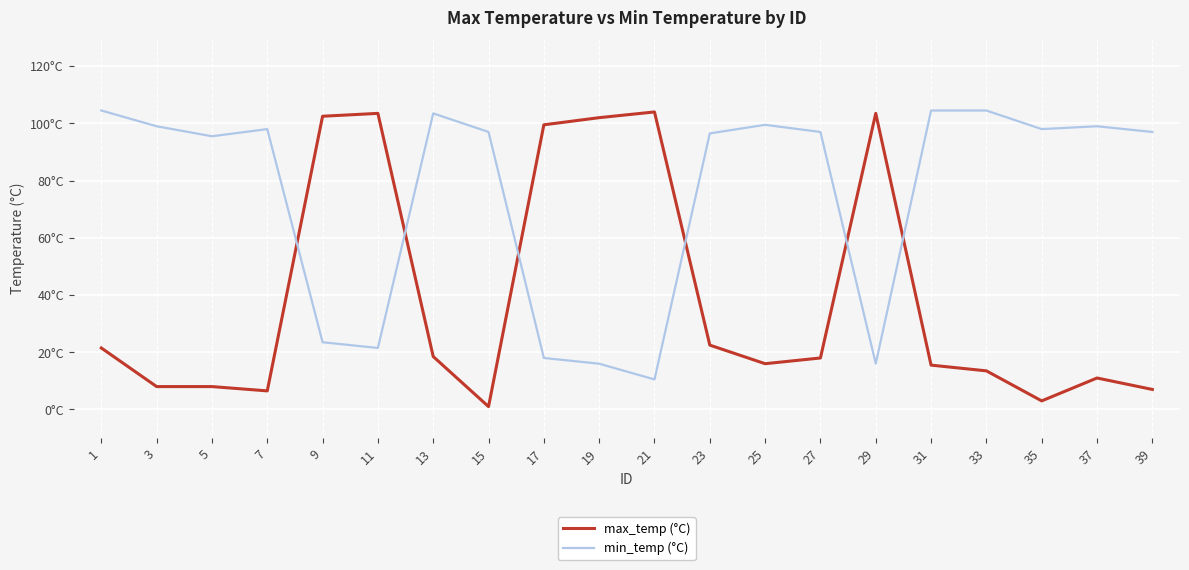

What is the difference between the second highest and second lowest values in the min_temp (°C) series?

88.5